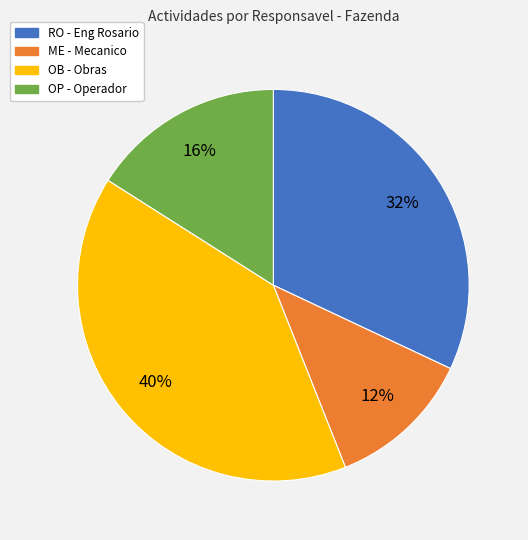

To the nearest percent, what portion does OB represent?

40%